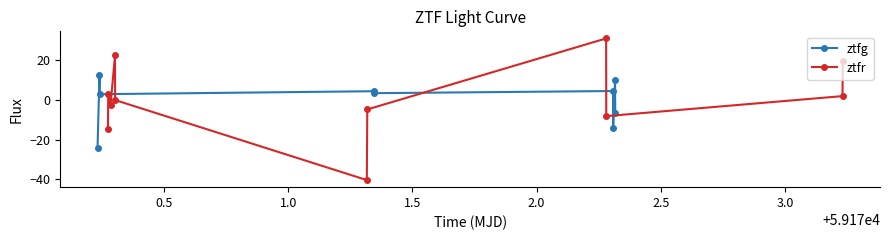

What is the difference between the values at 5 and 11?

6.1